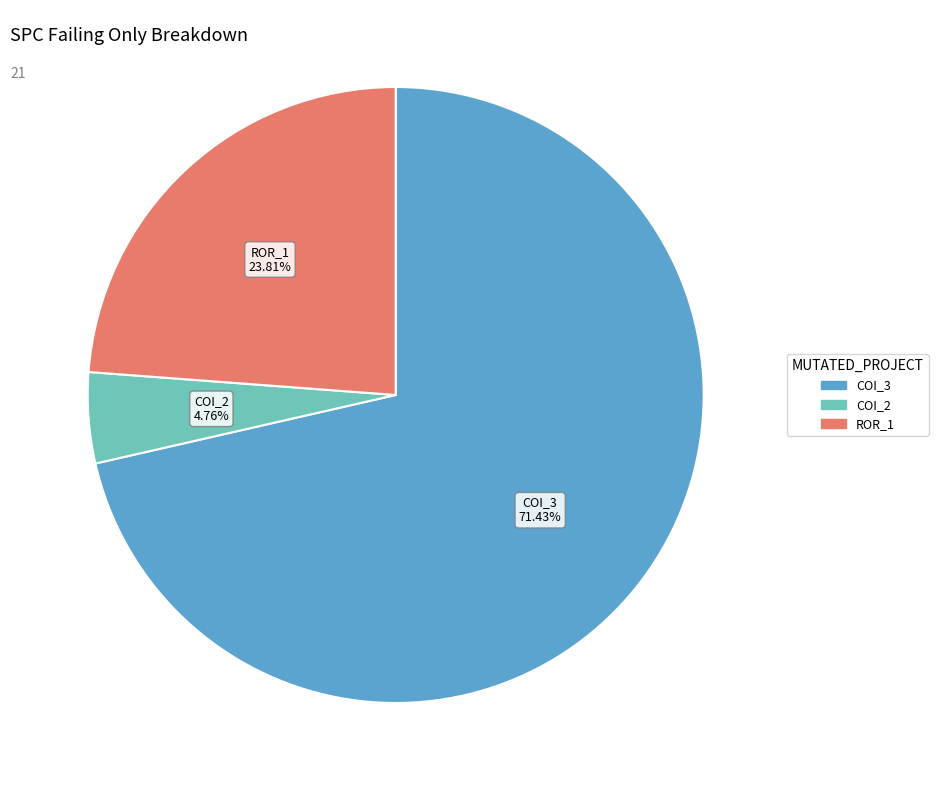

Is there a majority slice in this chart?

Yes